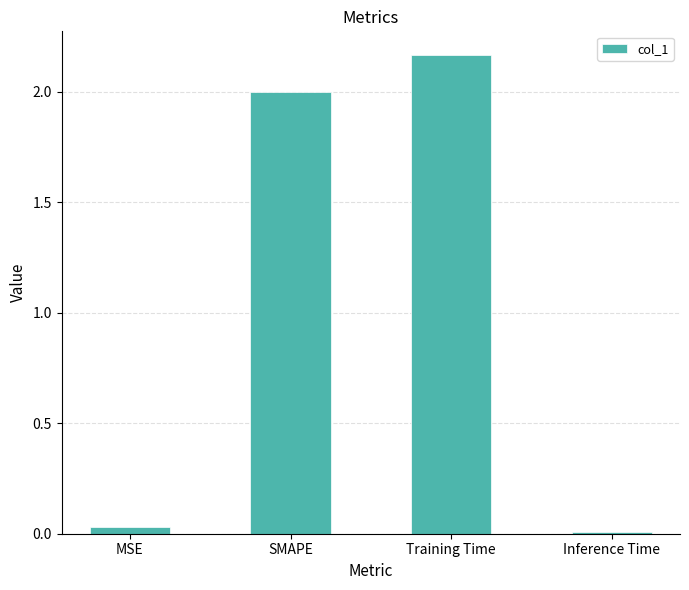

How many data points are less than 2?

2